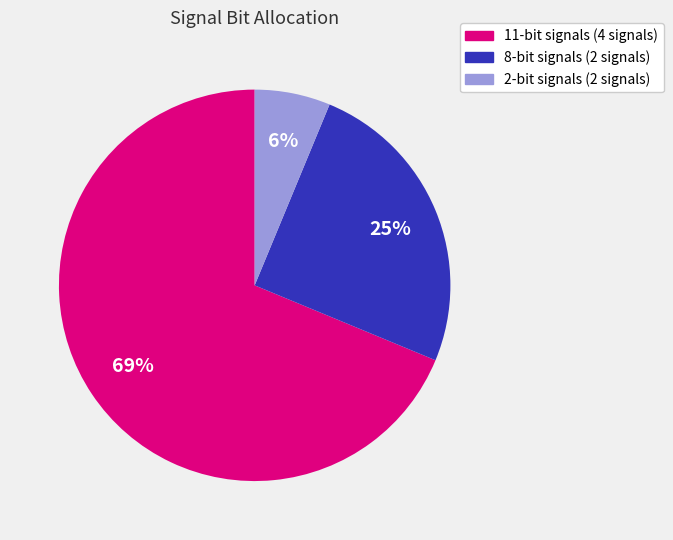

What is the smallest slice in the pie chart?

2-bit signals (2 signals)